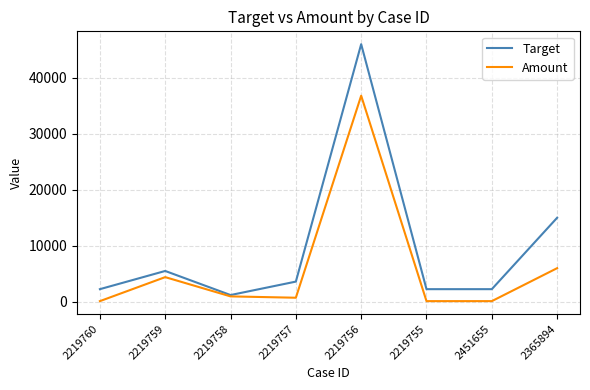

Rank the series by their maximum value, from lowest to highest.

Amount, Target